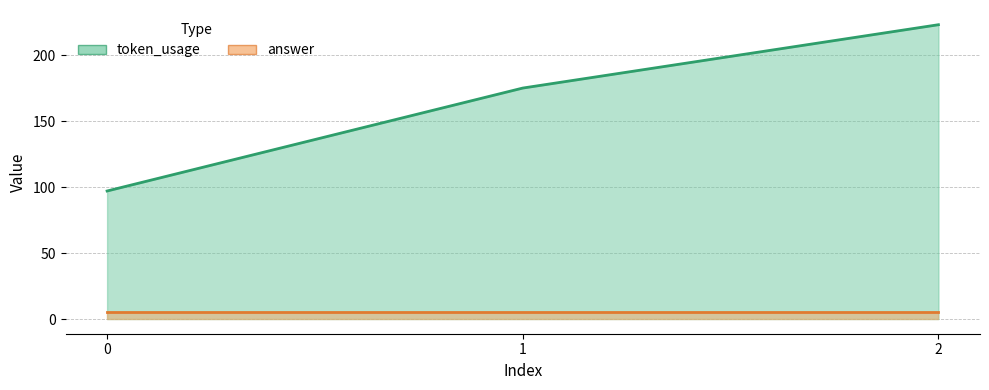

What is the sum of all values?

495